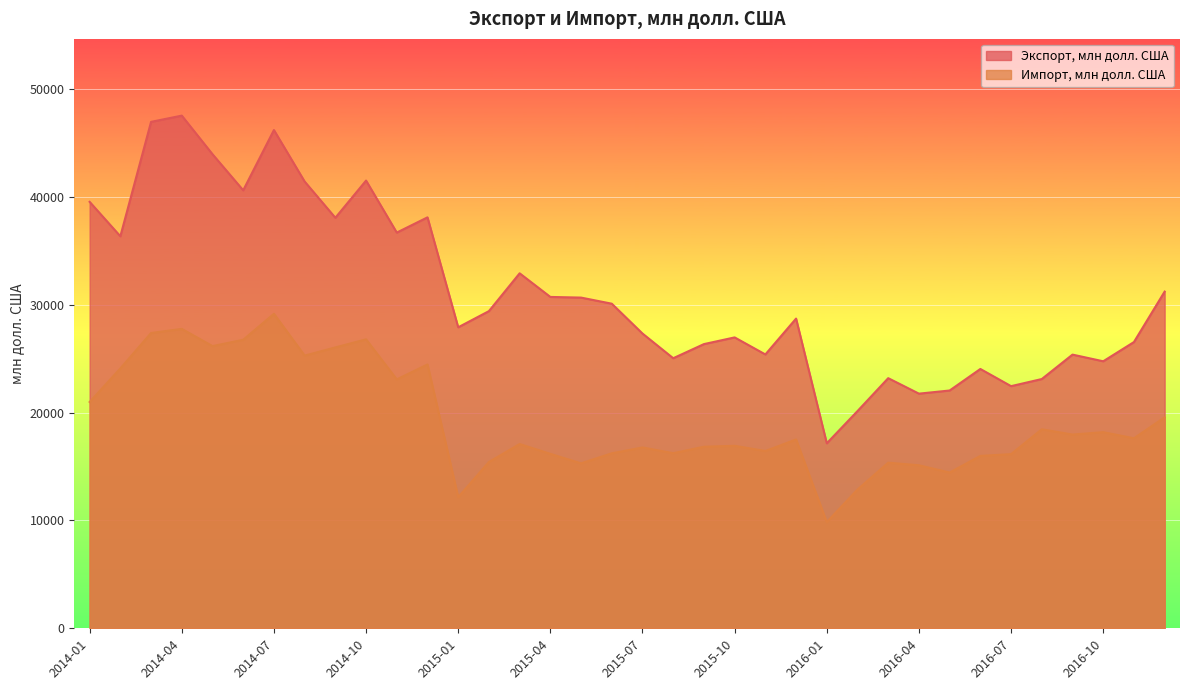

How many lines are shown in the chart?

2